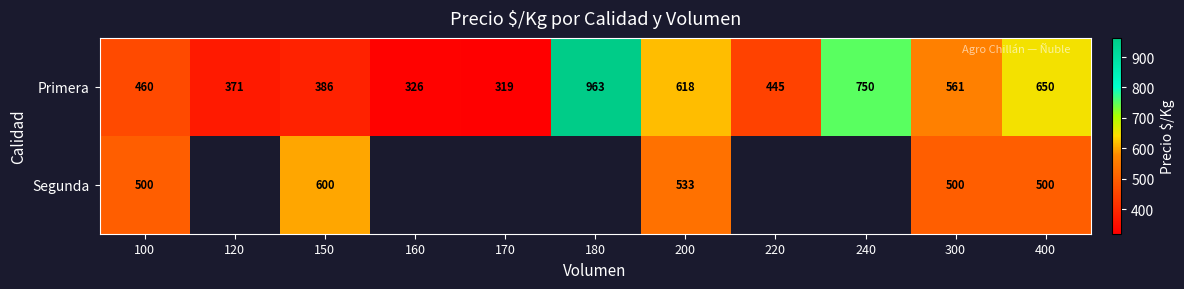

Which label corresponds to the largest value in the chart?

180